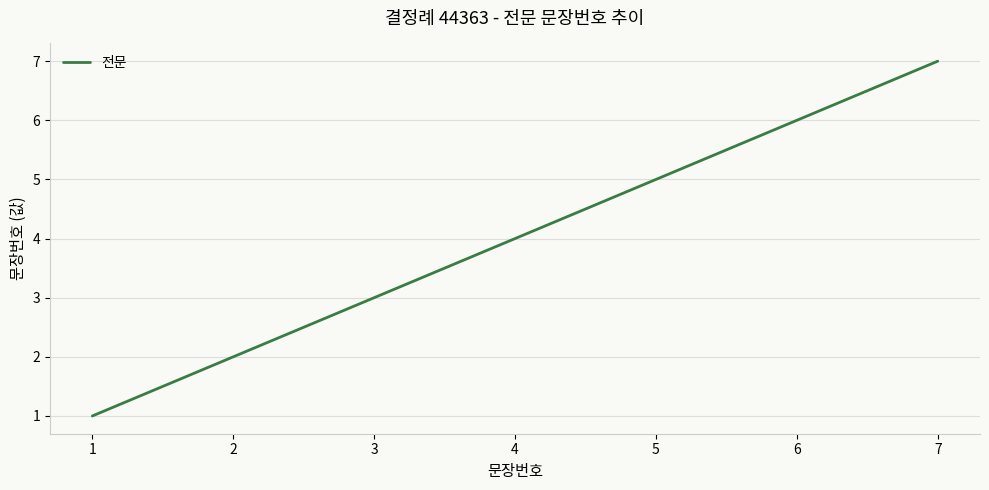

At which category does the chart reach its peak across all series?

7